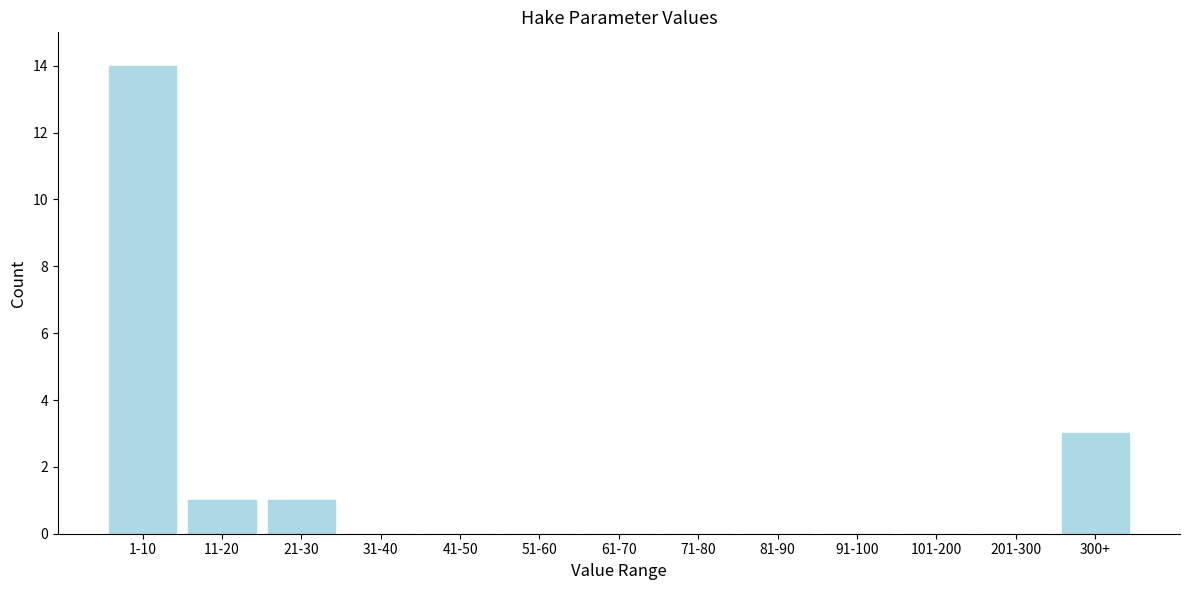

Reading left to right, list all the values displayed in this chart.

1-10=14	11-20=1	21-30=1	31-40=0	41-50=0	51-60=0	61-70=0	71-80=0	81-90=0	91-100=0	101-200=0	201-300=0	300+=3